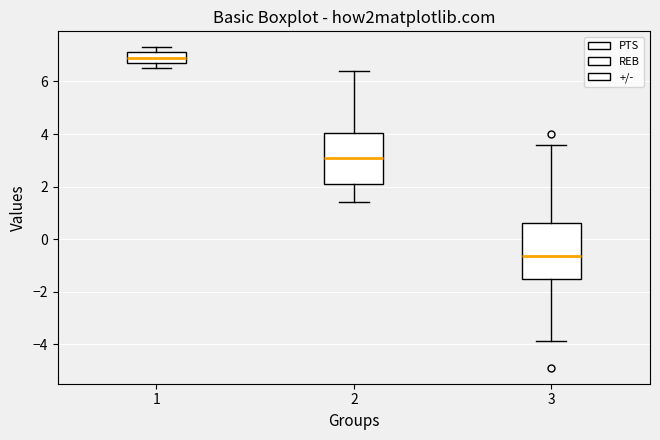

Where is the lower edge of the box at x = 1 on the y-axis? The values are not printed on the chart, so give them approximately, as read against the axis.

6.8